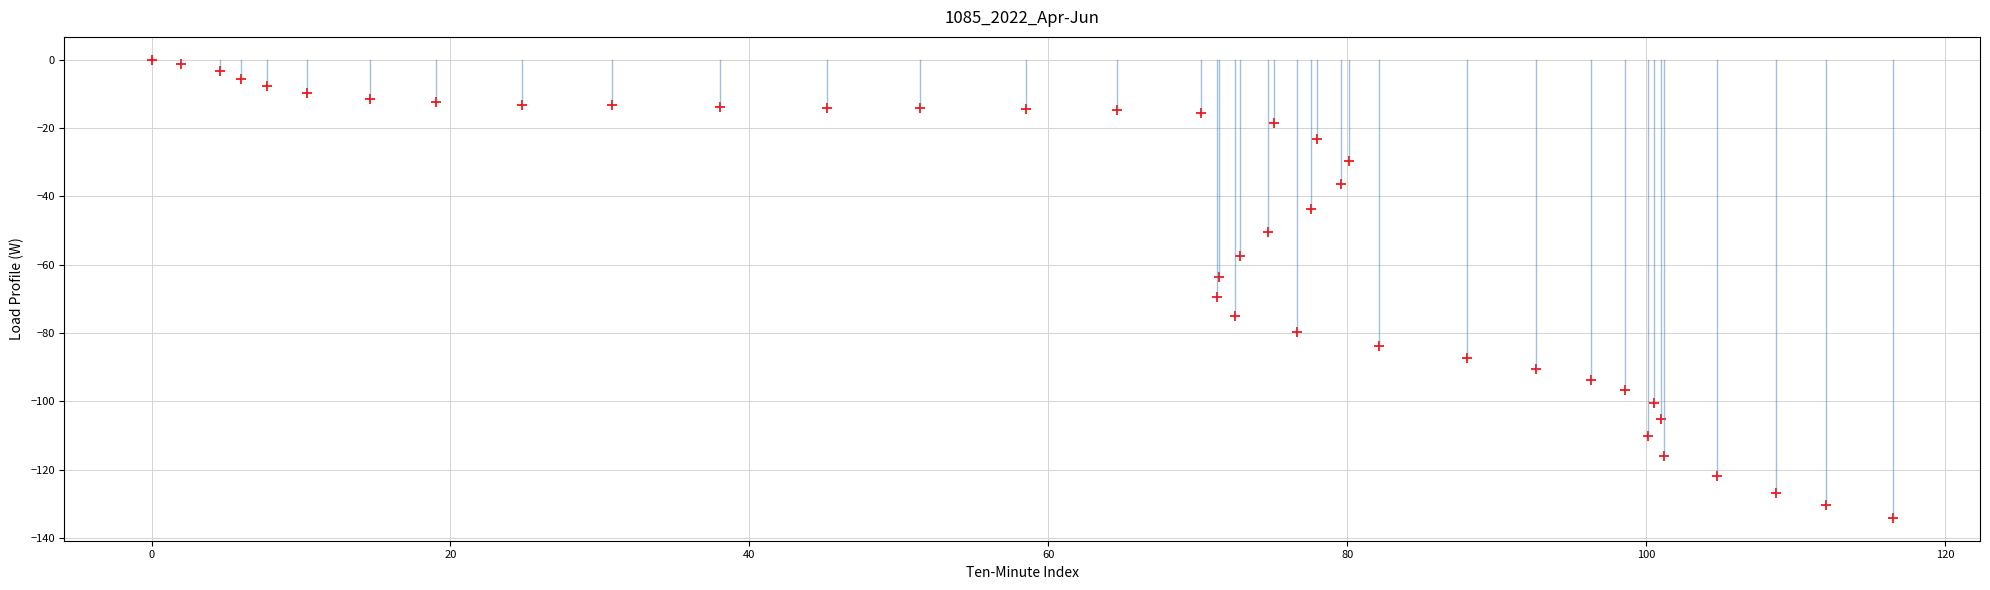

What is the range of X values (max minus min)?

116.5